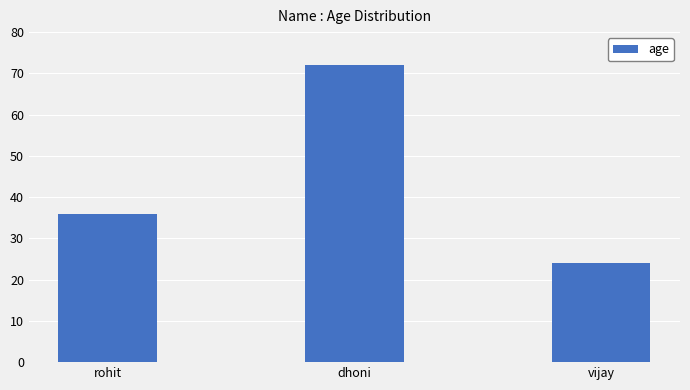

What position from the right is dhoni?

2